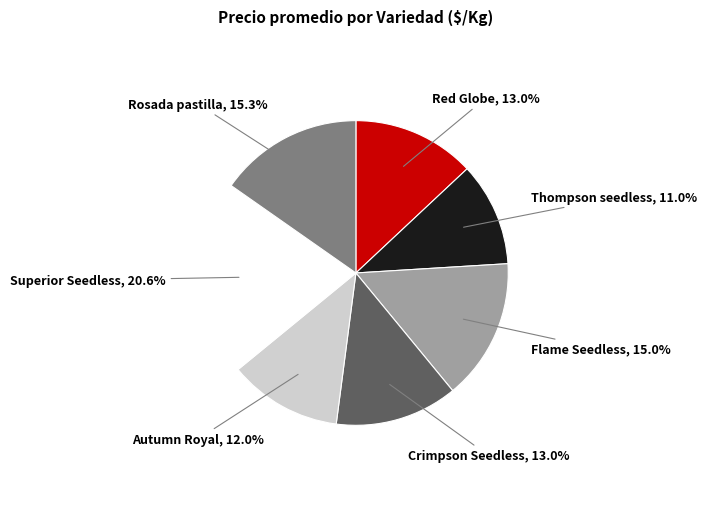

To the nearest percent, what is the difference between the Autumn Royal and Crimpson Seedless slice percentages?

1%